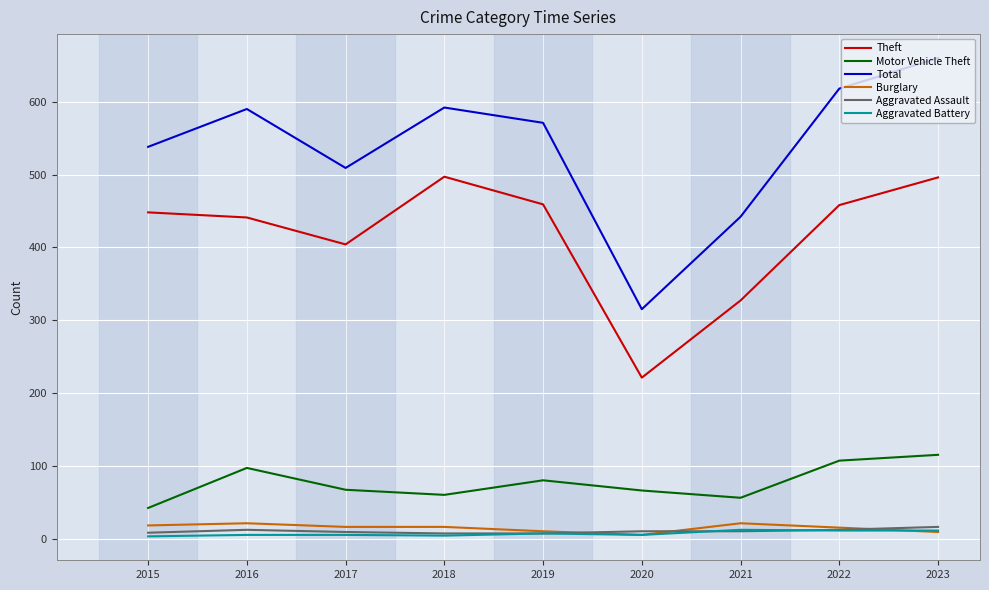

True or false: Aggravated Battery and Motor Vehicle Theft cross at least once.

False